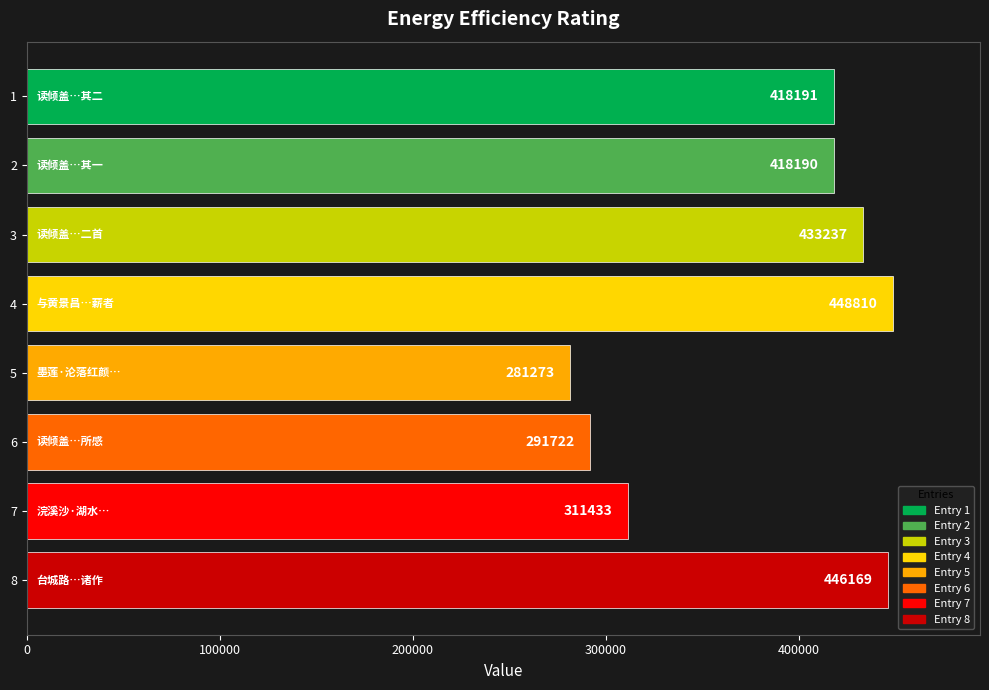

True or false: the data shows 706392 at 1.

False